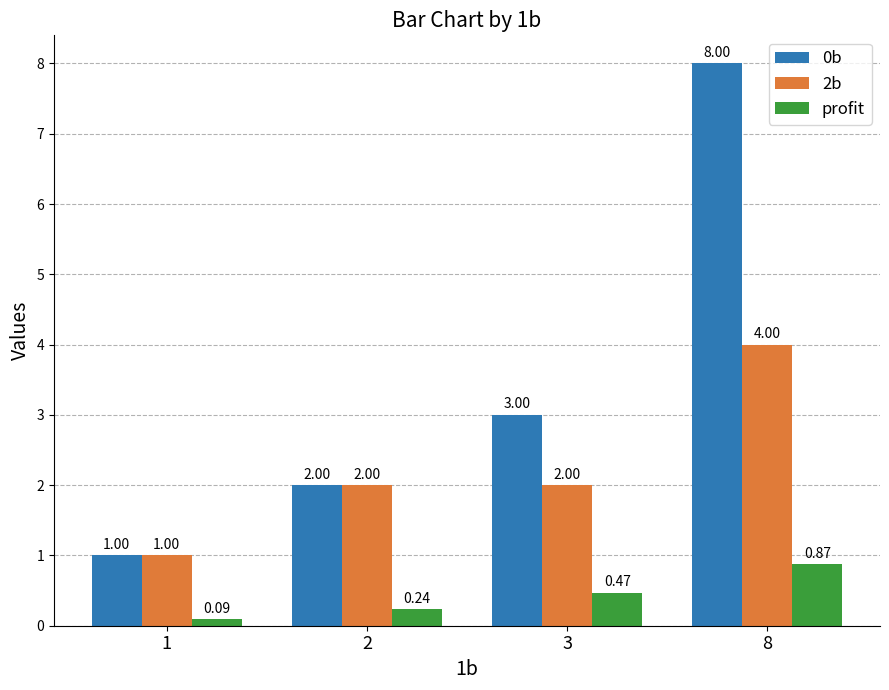

What is the difference between the maximum and minimum values in the 0b series?

7.0